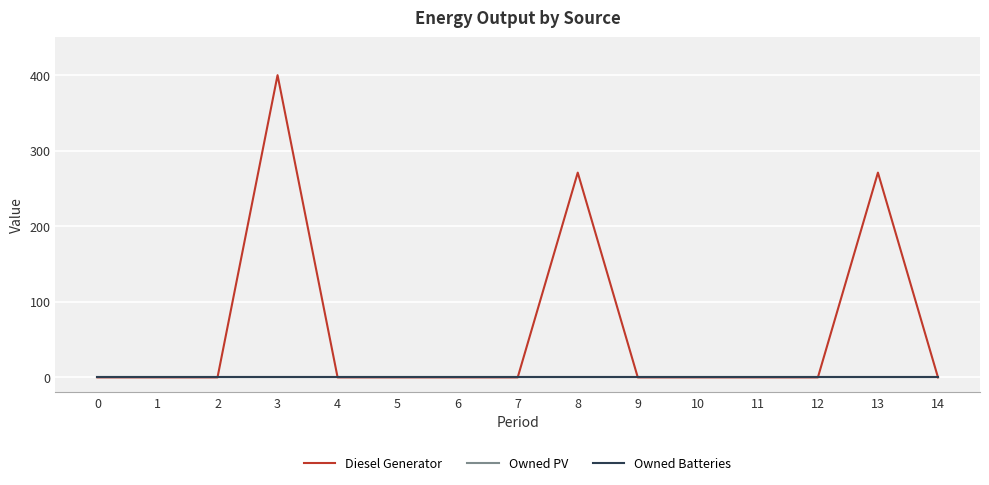

Which series has the largest range (max minus min)?

Diesel Generator